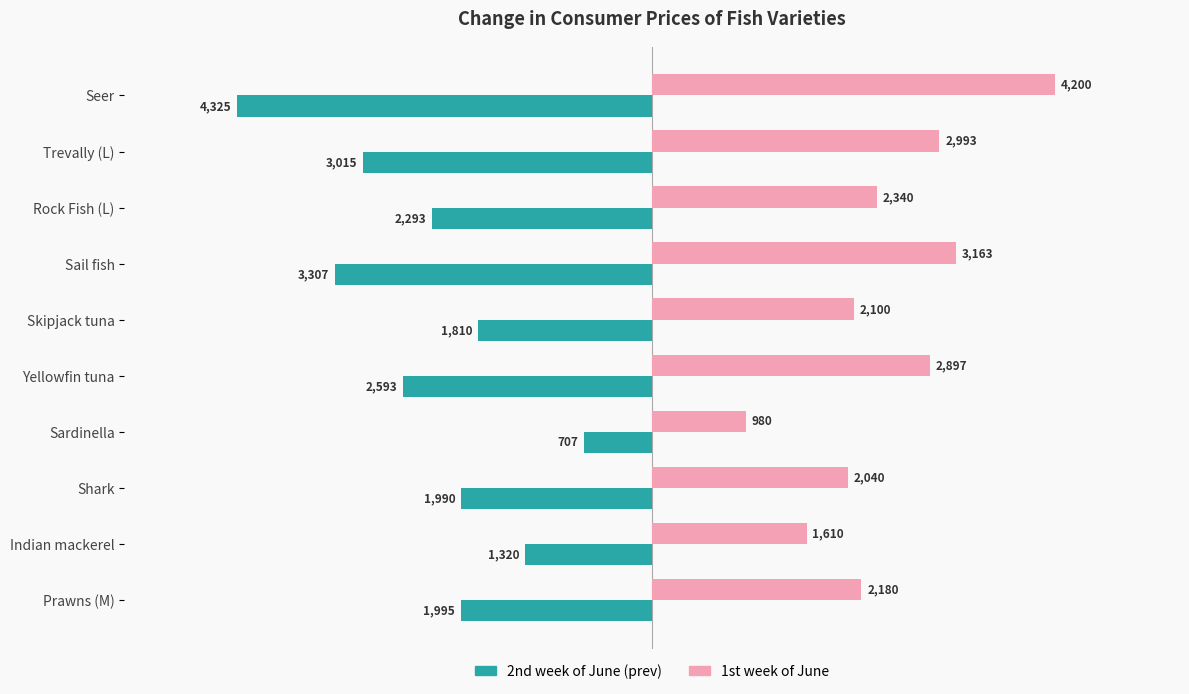

Which series has the widest spread of values?

2nd week of June (prev)